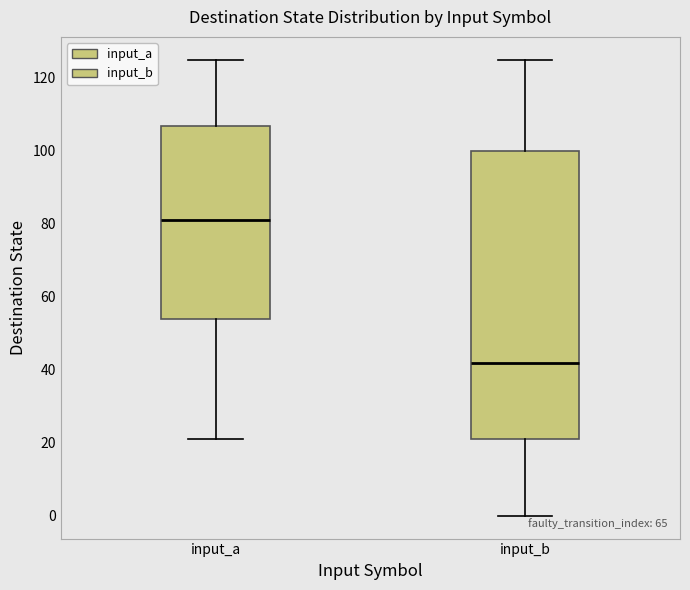

Reading left to right, read every box against the y-axis: the position of its median line, the range the box covers, and the ends of its whiskers. The values are not printed on the chart, so give them approximately, as read against the axis.

input_a: median 82, box 54 to 106, whiskers 22 to 126
input_b: median 42, box 22 to 100, whiskers 0 to 126